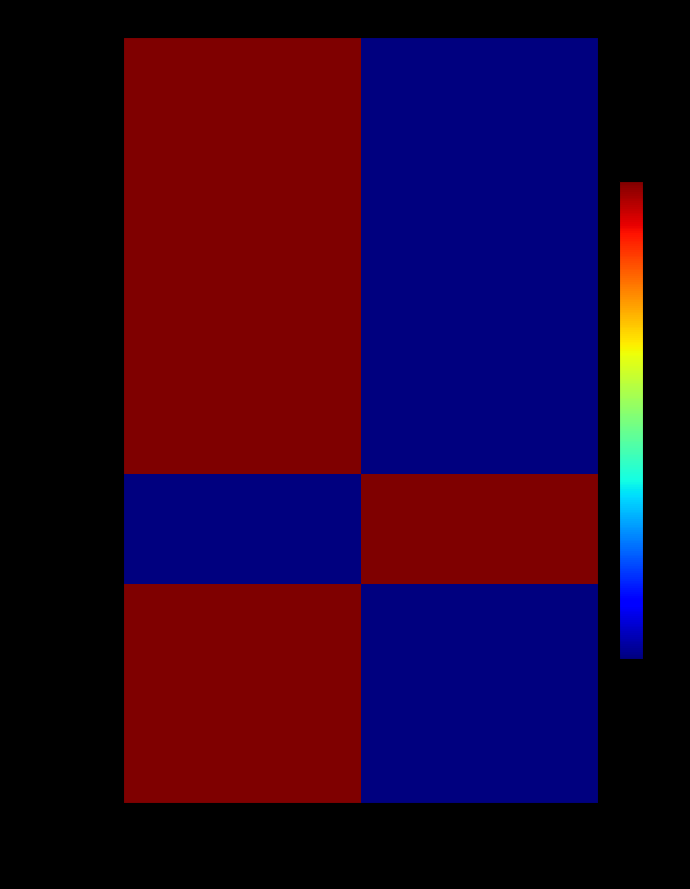

Rank the series at ikev2_parent.c from lowest to highest value.

Comments, Lines, Code, Blanks, Complexity, Bytes, ULOC